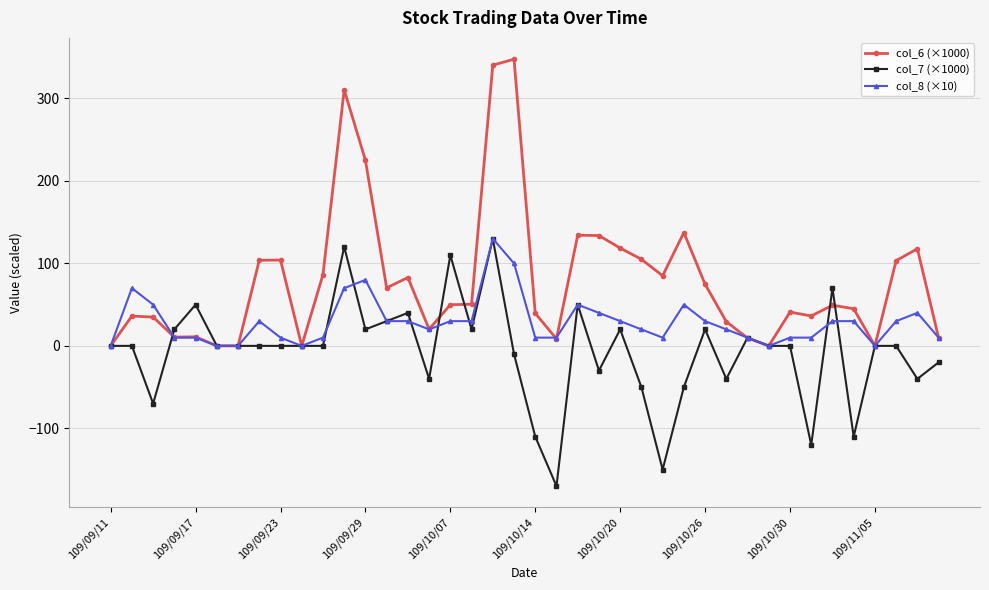

Which series has the largest total across all categories?

col_6 (×1000)